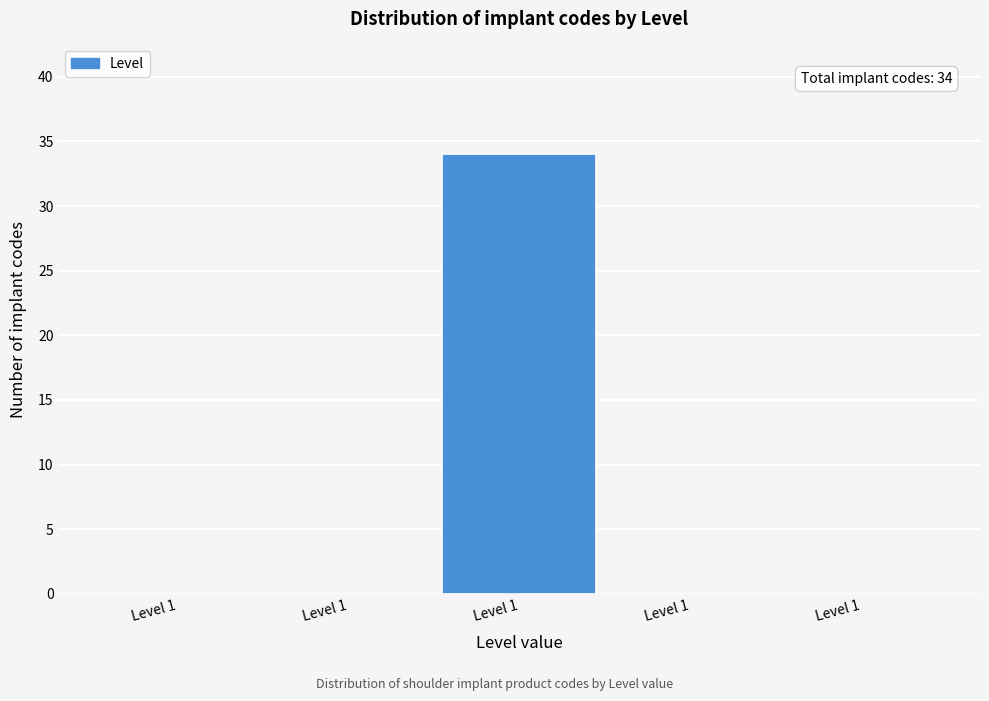

How many categories are shown in the chart?

5